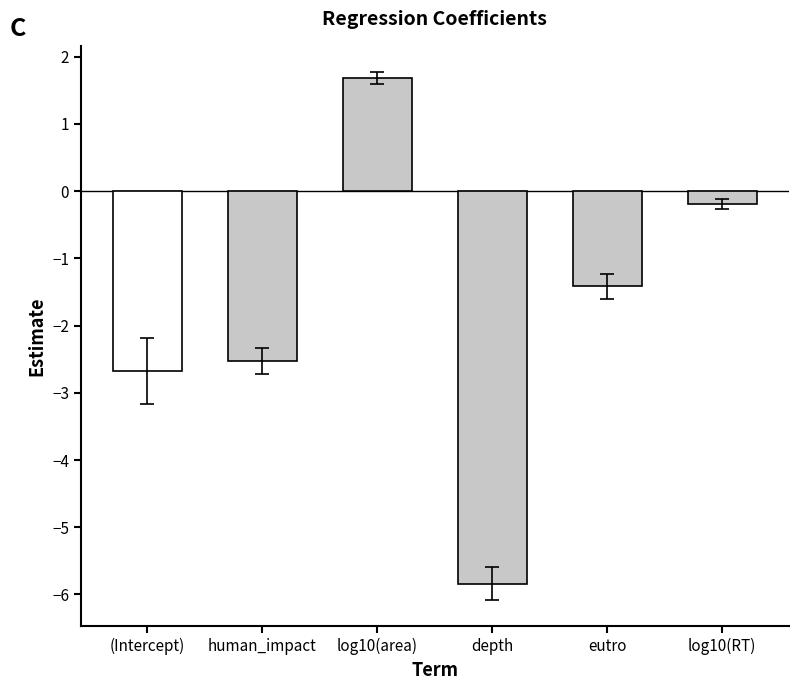

List the labels in order of value, largest first.

log10(area), log10(RT), eutro, human_impact, (Intercept), depth